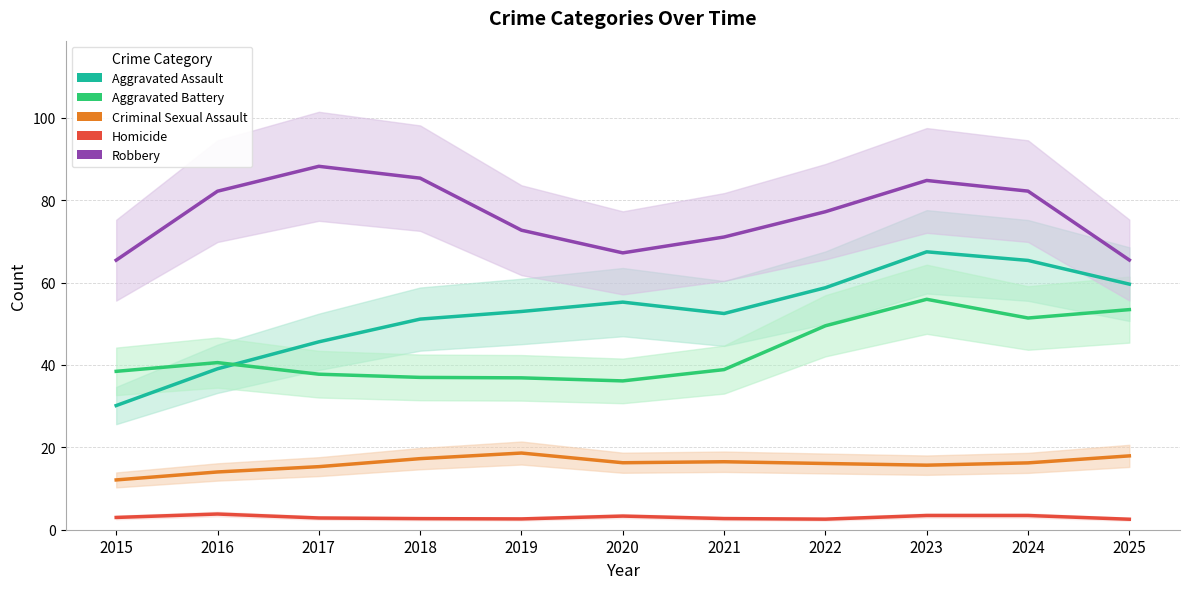

Reading right to left, list all the values displayed in this chart.

Aggravated Assault: 59.6	65.4	67.5	58.8	52.5	55.3	53.0	51.1	45.6	39.1	30.1
Aggravated Battery: 53.4	51.4	56.0	49.5	38.9	36.1	36.9	37.0	37.8	40.6	38.5
Criminal Sexual Assault: 17.9	16.2	15.7	16.1	16.5	16.3	18.6	17.3	15.3	14.0	12.1
Homicide: 2.5	3.5	3.5	2.6	2.7	3.3	2.6	2.7	2.9	3.8	3.0
Robbery: 65.5	82.2	84.8	77.2	71.1	67.2	72.7	85.4	88.2	82.2	65.4